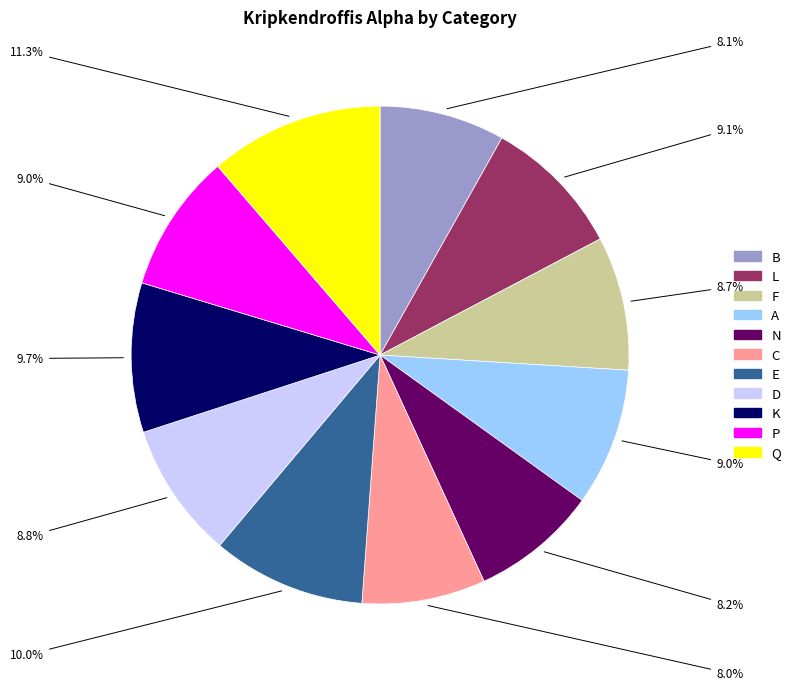

How many slices are in this pie chart?

11